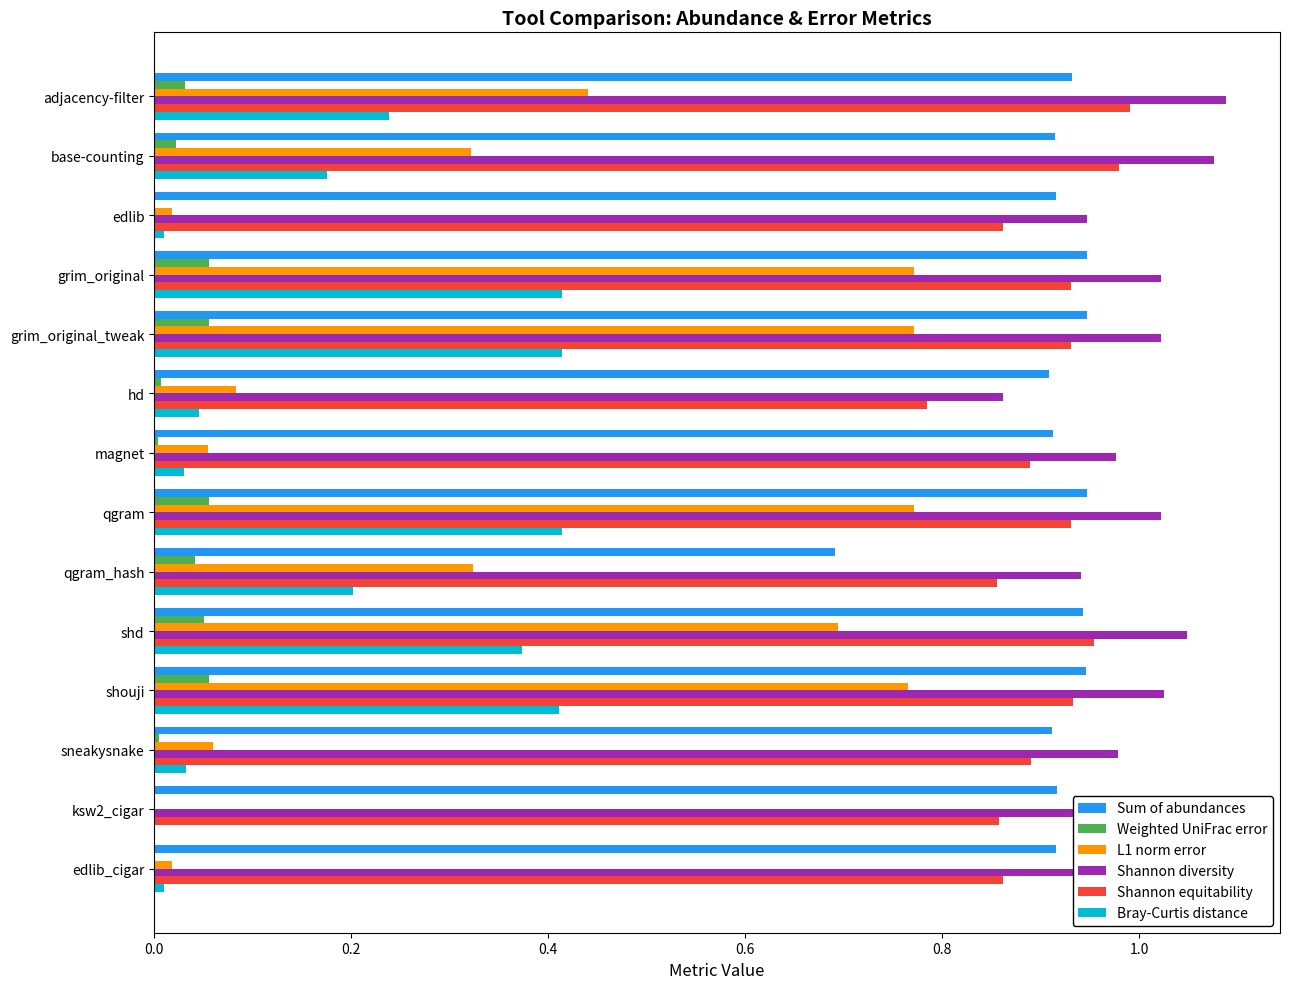

Is the value of Bray-Curtis distance at edlib greater than the value of Shannon diversity at edlib_cigar?

No